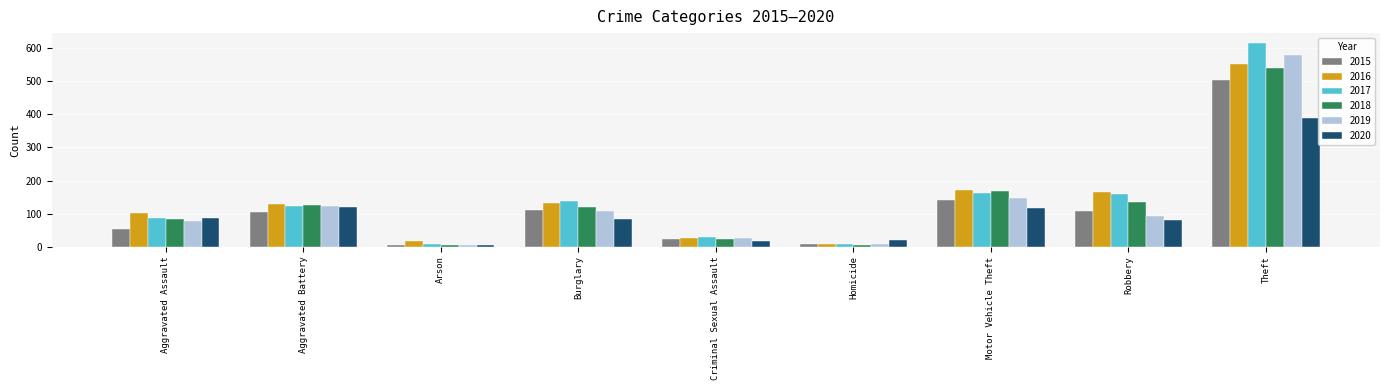

What is the spread (max minus min) of values at Criminal Sexual Assault?

11